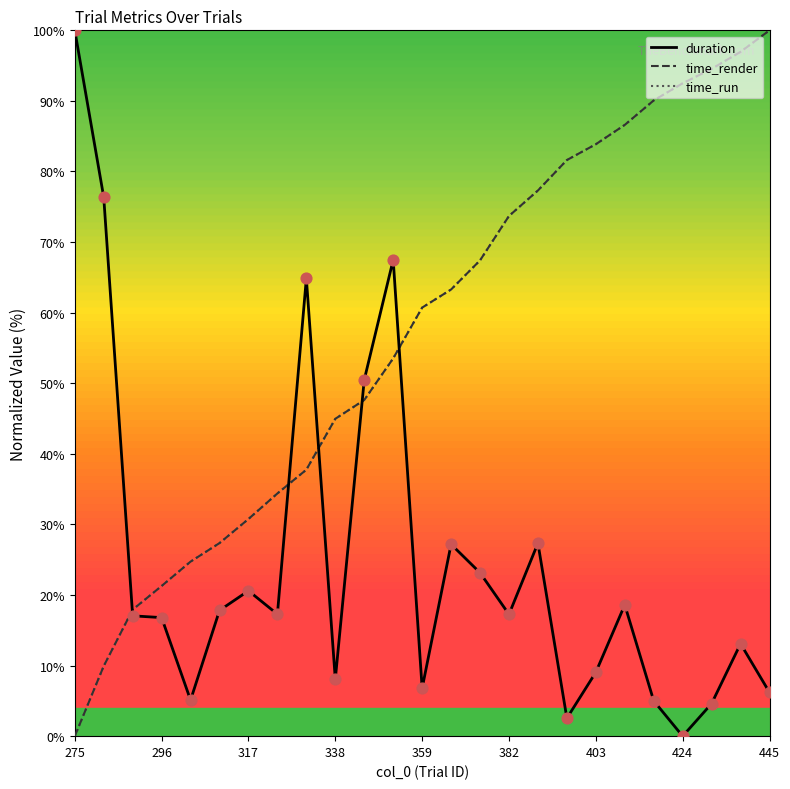

What is the maximum value shown in the chart?

100.0